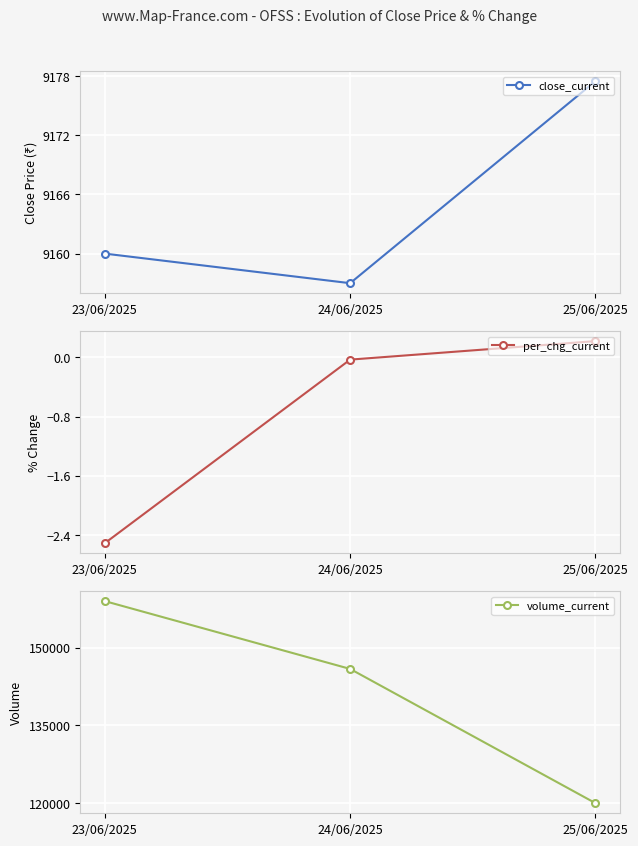

At how many categories does at least one series exceed 115179?

3